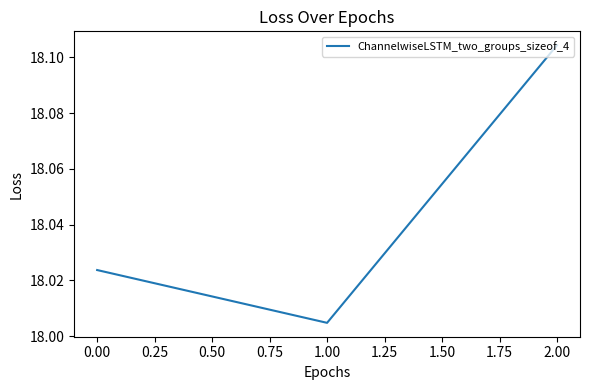

True or false: the data shows 30.1 at 1.00.

False